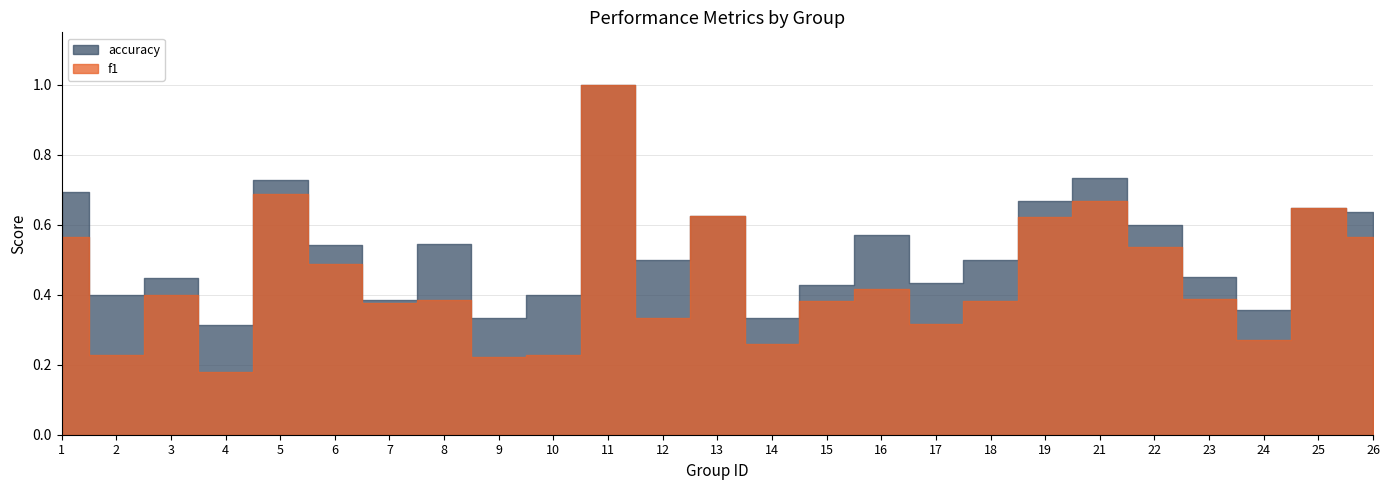

Where is the first local maximum for f1?

3